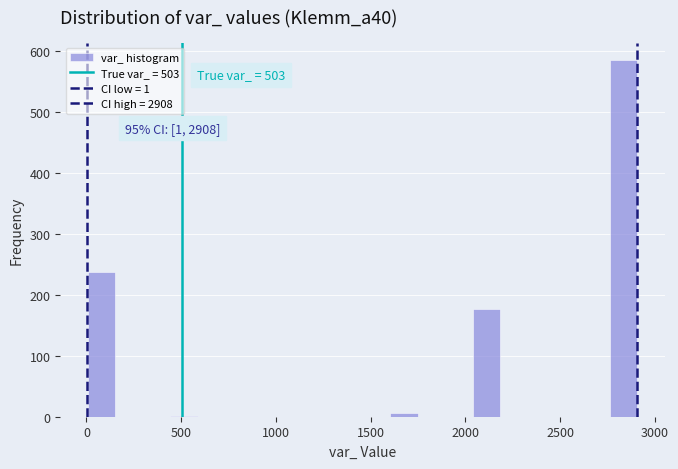

Around what value on the x-axis is the tallest bar? Give the approximate position of its centre, as read against the axis.

2850